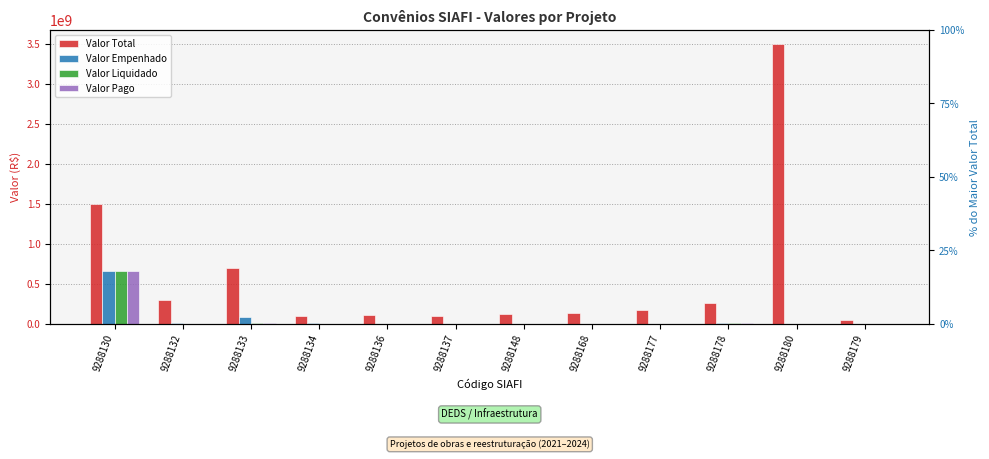

Are the bars horizontal?

No